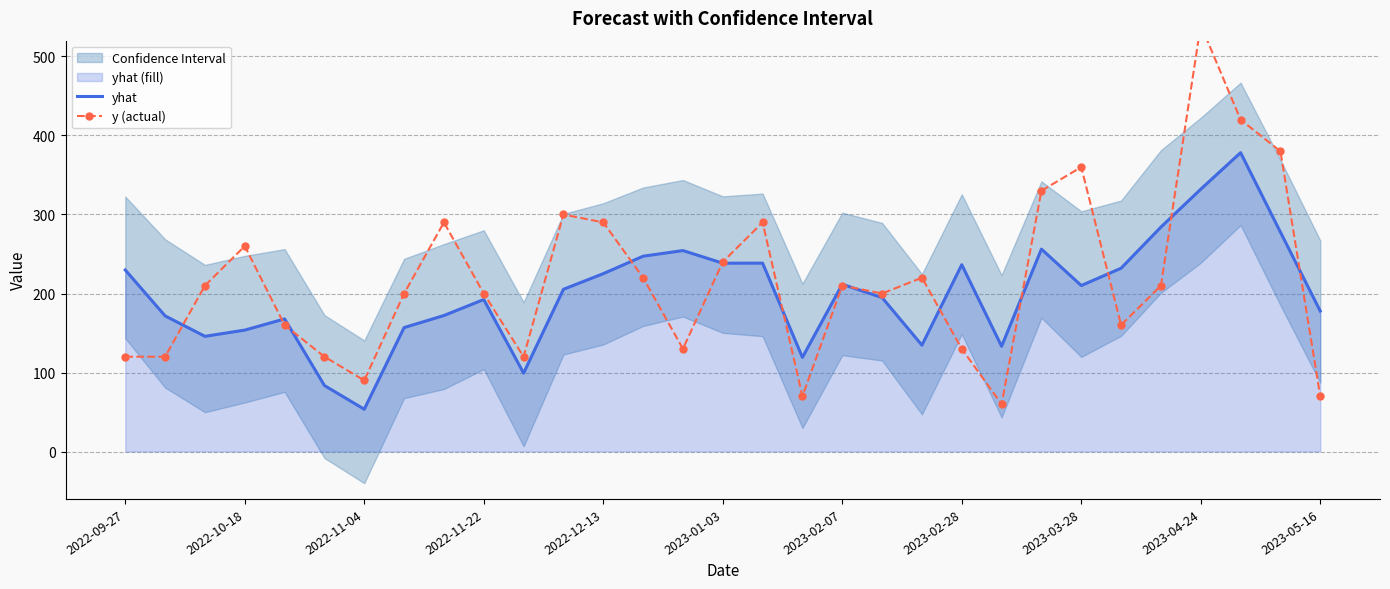

What is the maximum value for yhat?

378.2